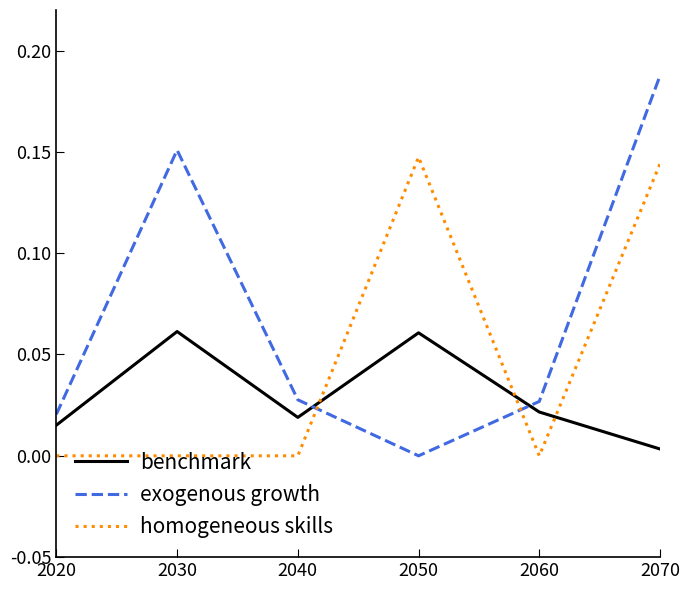

How many lines are shown in the chart?

3